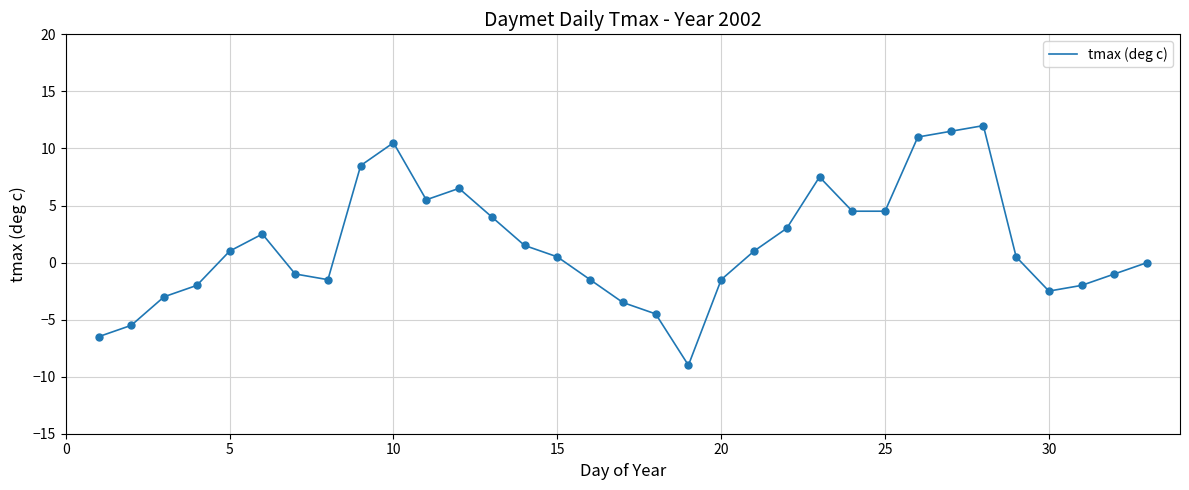

What is the greatest value displayed?

12.0